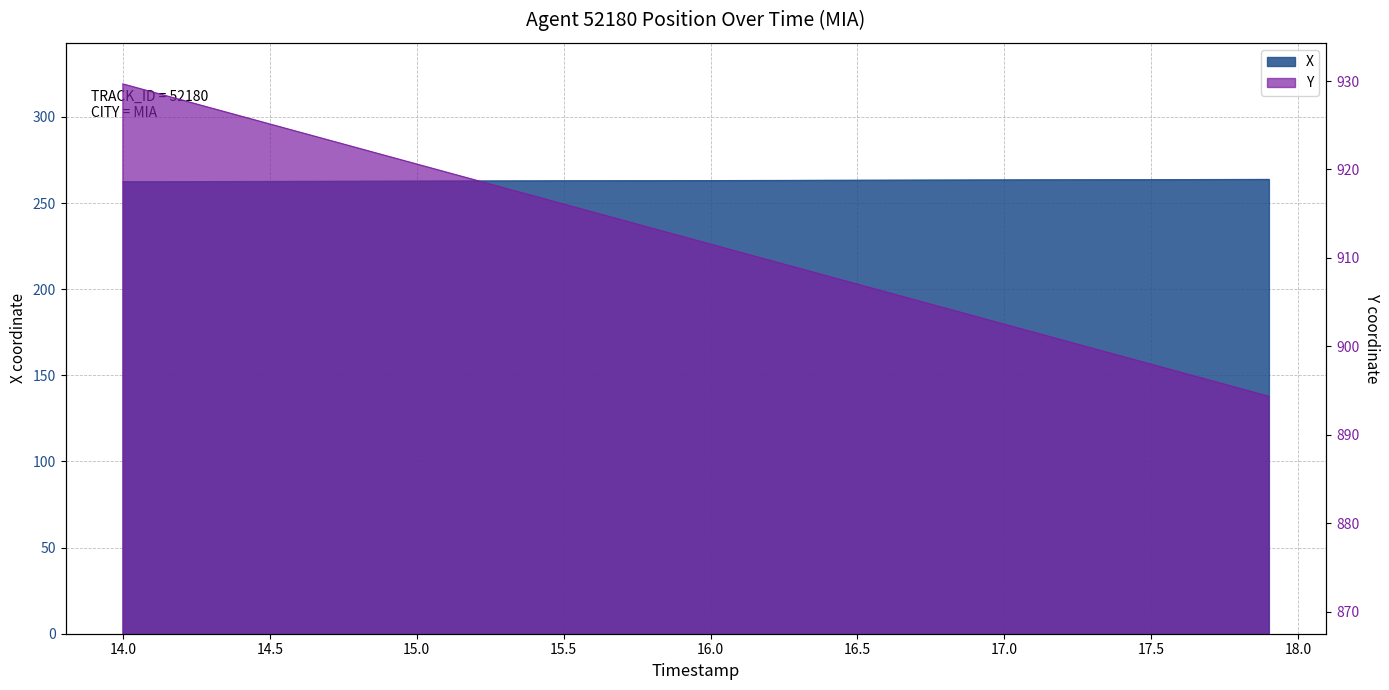

True or false: Y and X intersect in this chart.

False